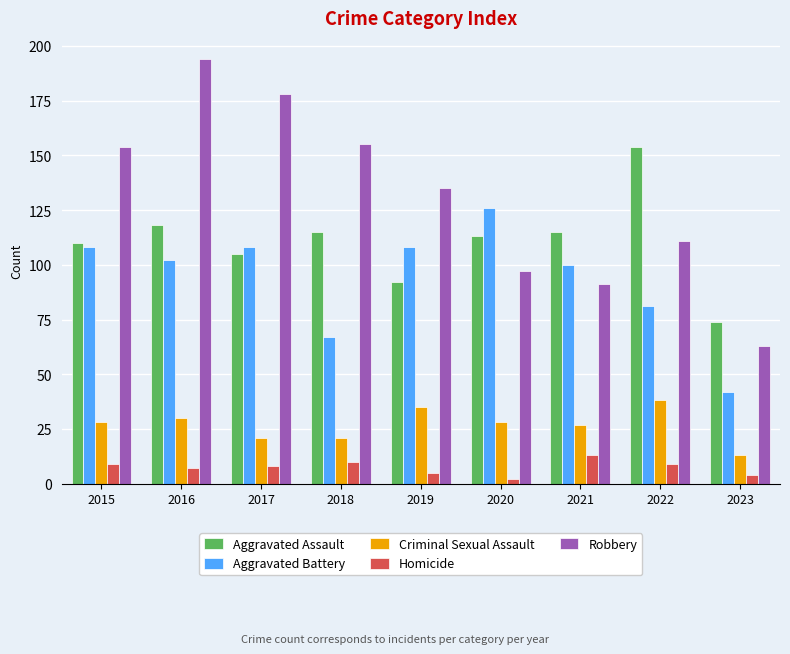

Reading left to right, extract all data points from this chart.

Aggravated Assault: 110	118	105	115	92	113	115	154	74
Aggravated Battery: 108	102	108	67	108	126	100	81	42
Criminal Sexual Assault: 28	30	21	21	35	28	27	38	13
Homicide: 9	7	8	10	5	2	13	9	4
Robbery: 154	194	178	155	135	97	91	111	63